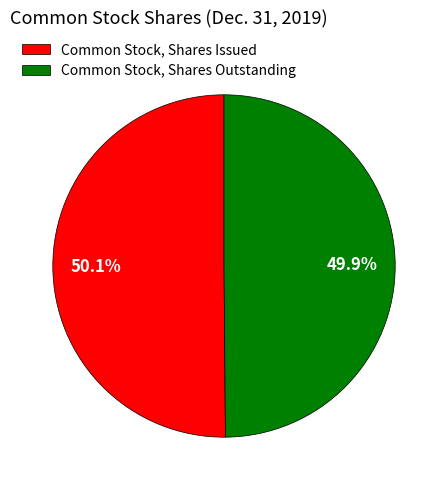

To the nearest percent, what is the average slice percentage?

50%